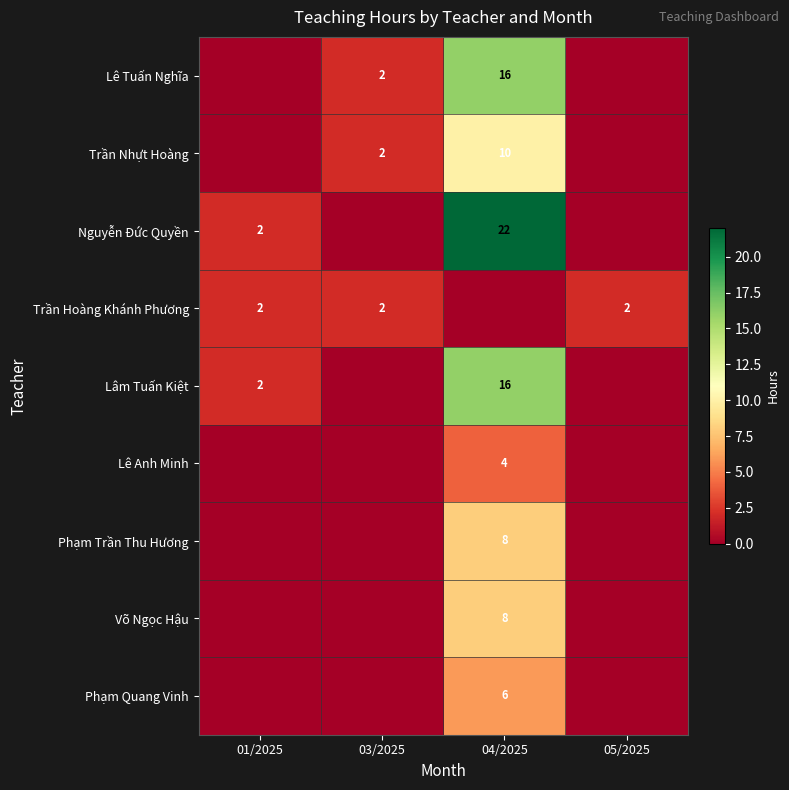

The value of Phạm Trần Thu Hương at 04/2025 is 8. True or false?

True